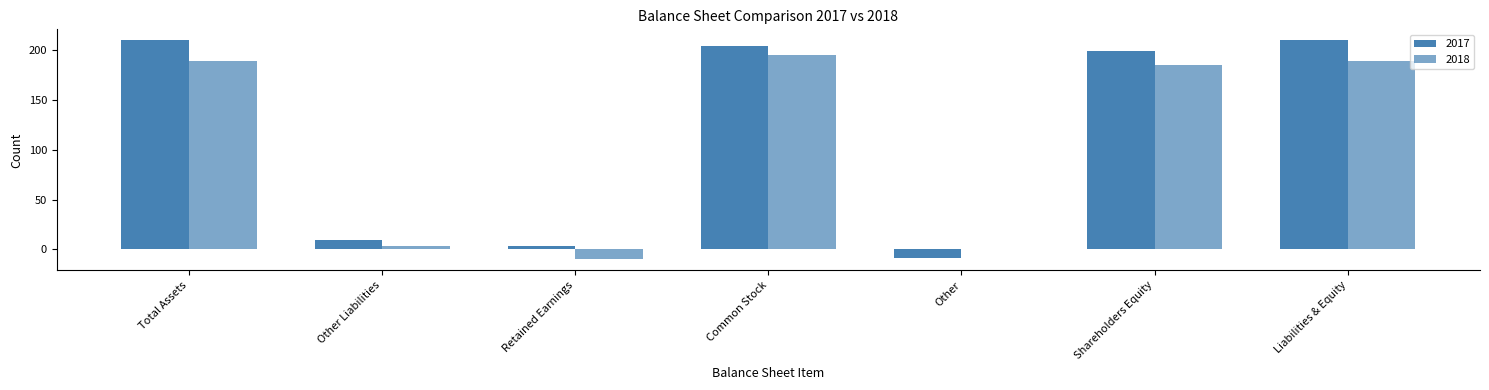

How many series are shown in this chart?

2